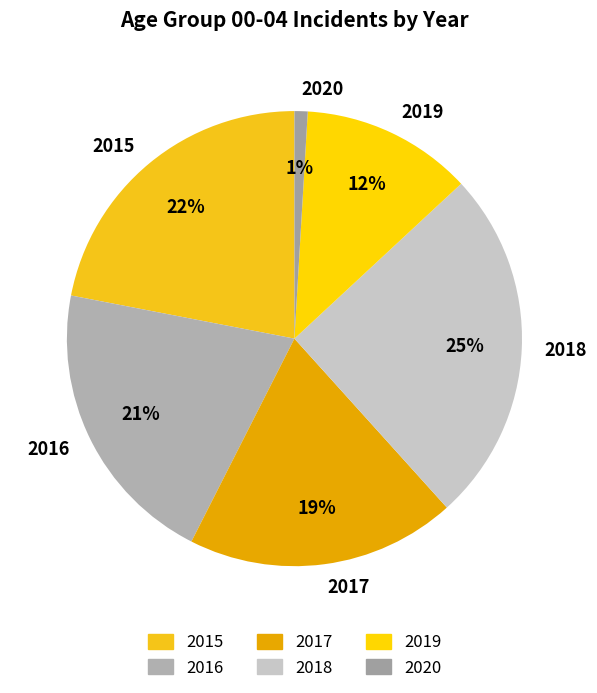

Do 2016 and 2020 together represent more than half of the pie?

No